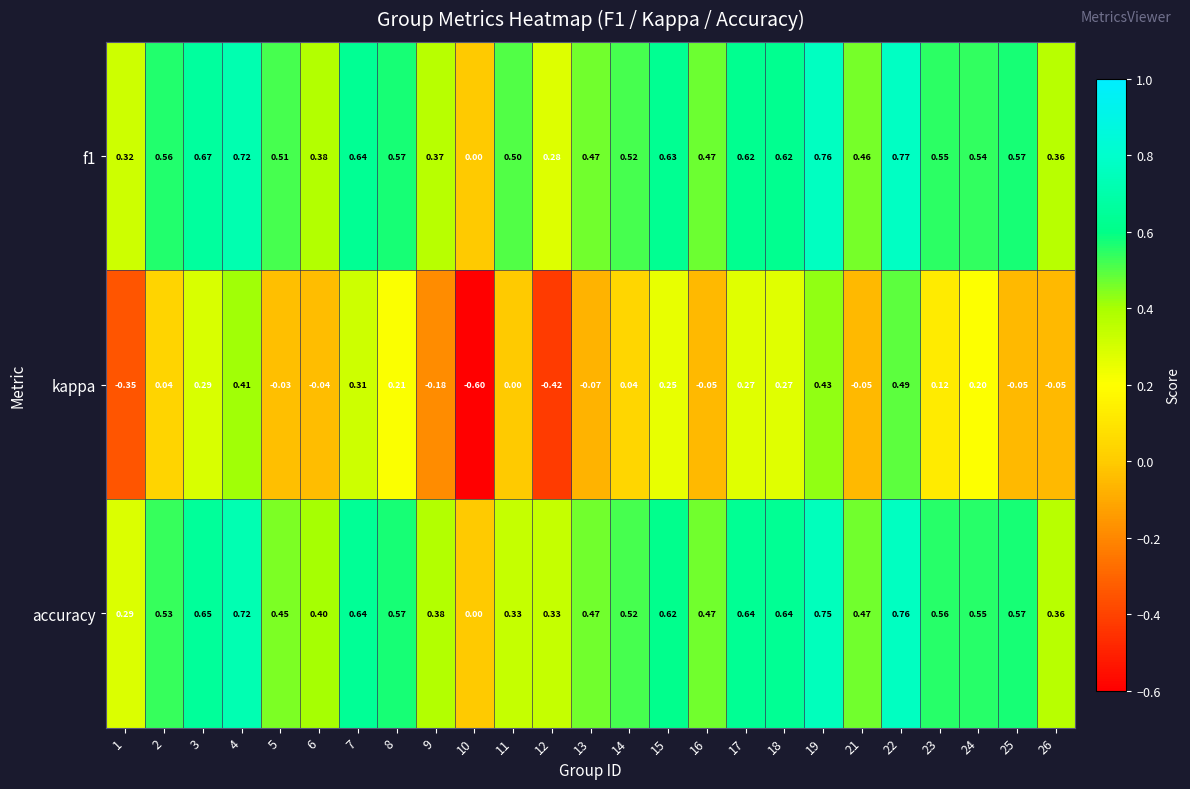

At which category does the chart reach its peak across all series?

22